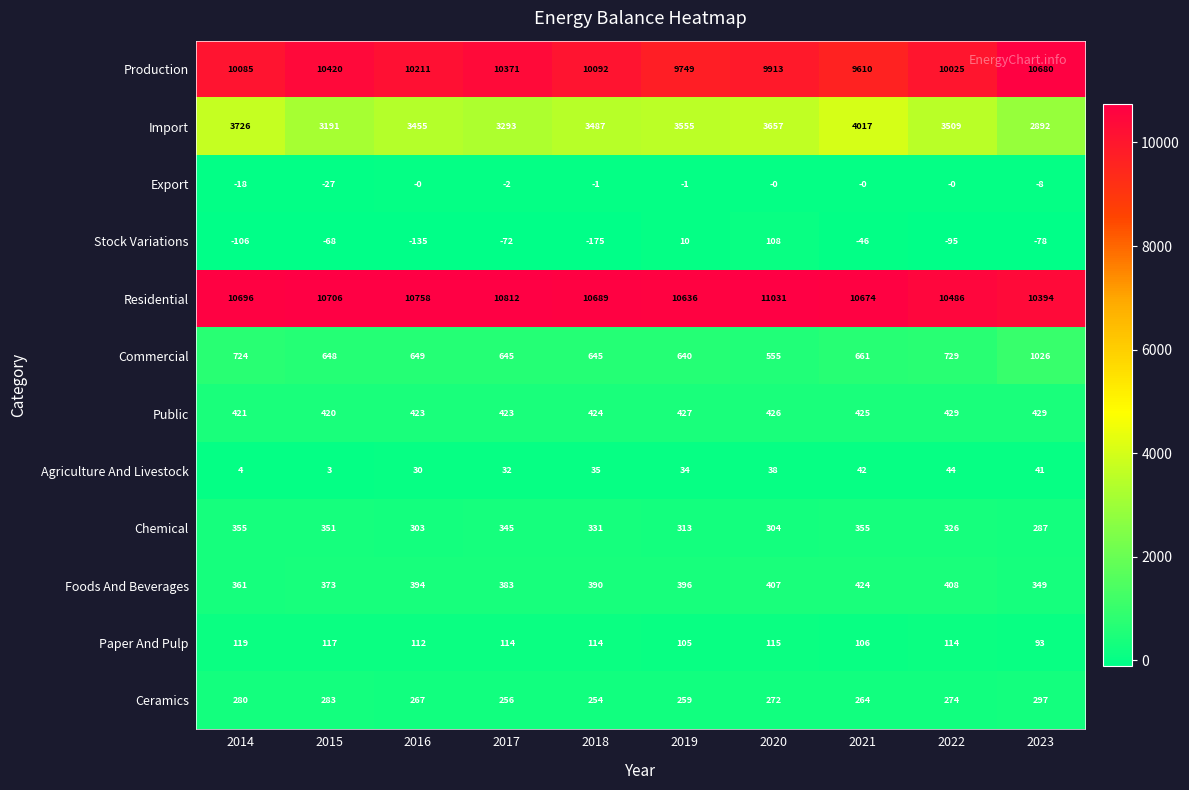

What is the sum of all Ceramics values?

2706